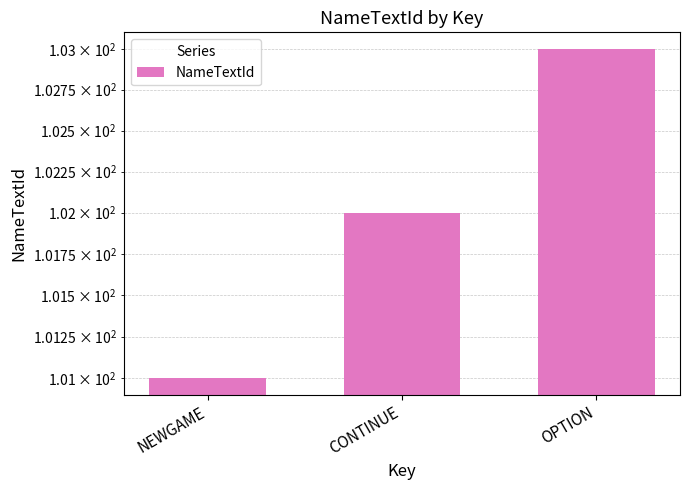

The value at CONTINUE is 141. True or false?

False